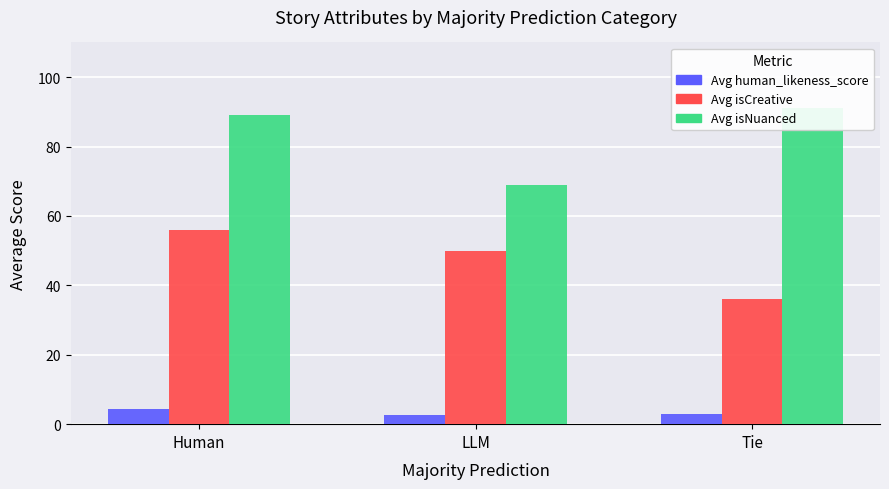

At Tie, list the series in order from smallest to largest.

Avg human_likeness_score, Avg isCreative, Avg isNuanced